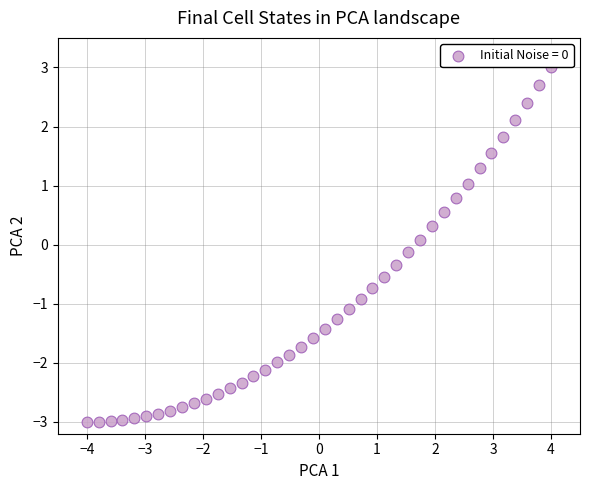

What is the range of Y values (max minus min)?

6.0